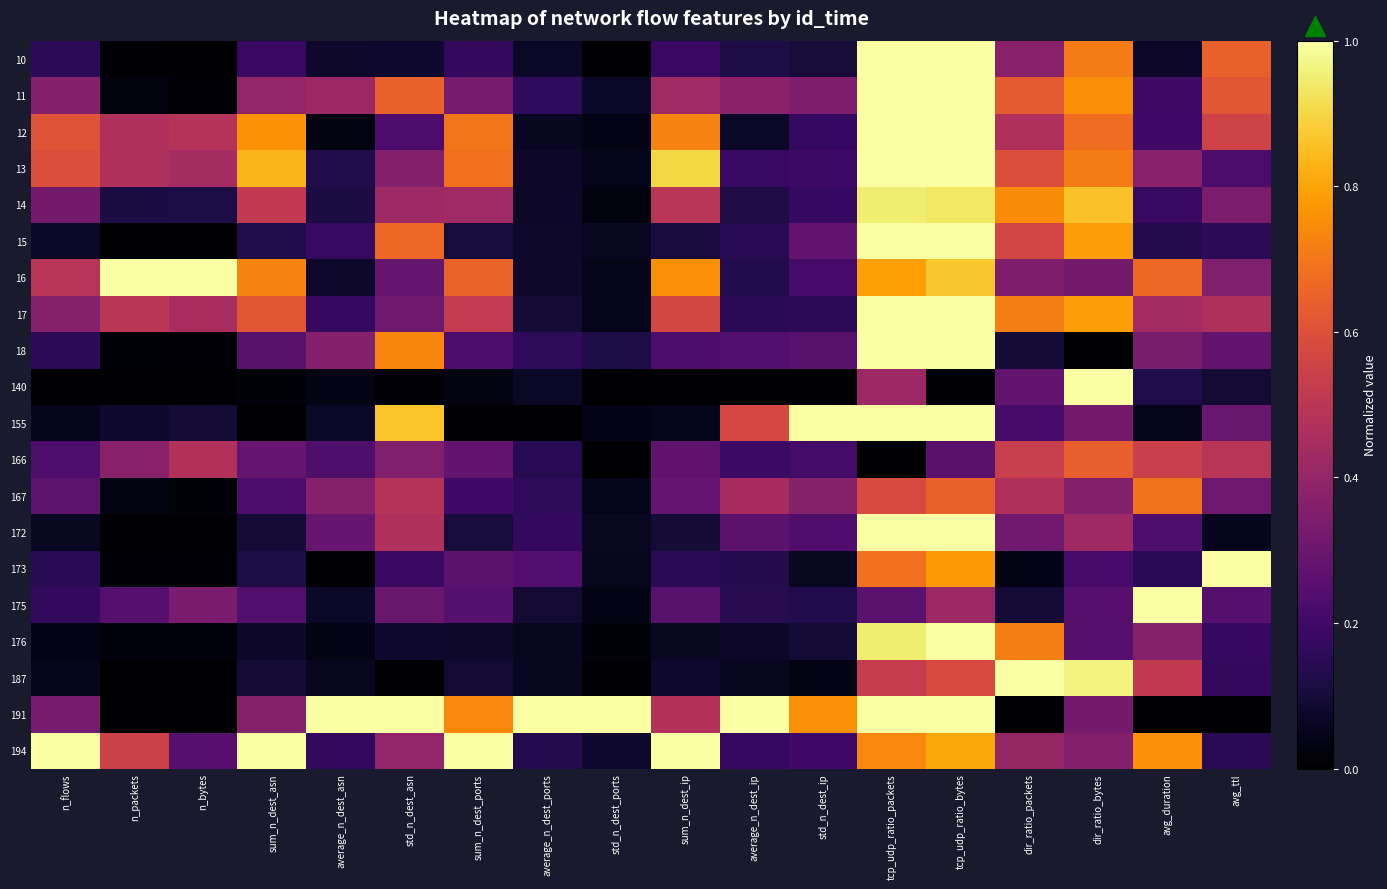

Which series changed the most between average_n_dest_ports and tcp_udp_ratio_bytes?

155